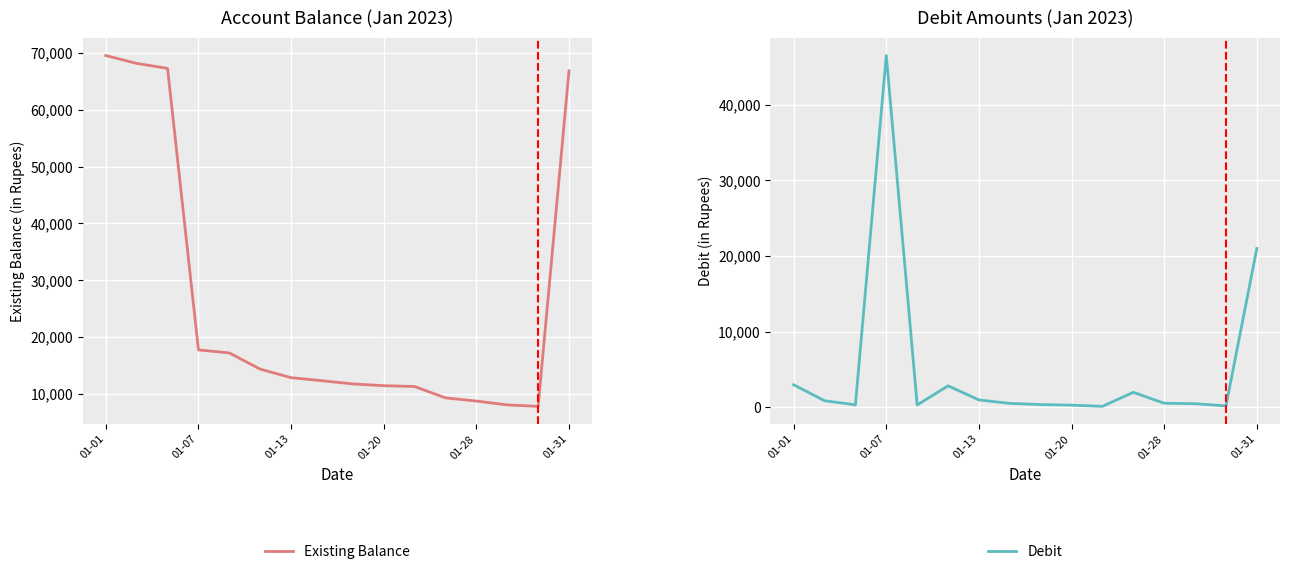

What is the maximum value for Existing Balance?

69586.4